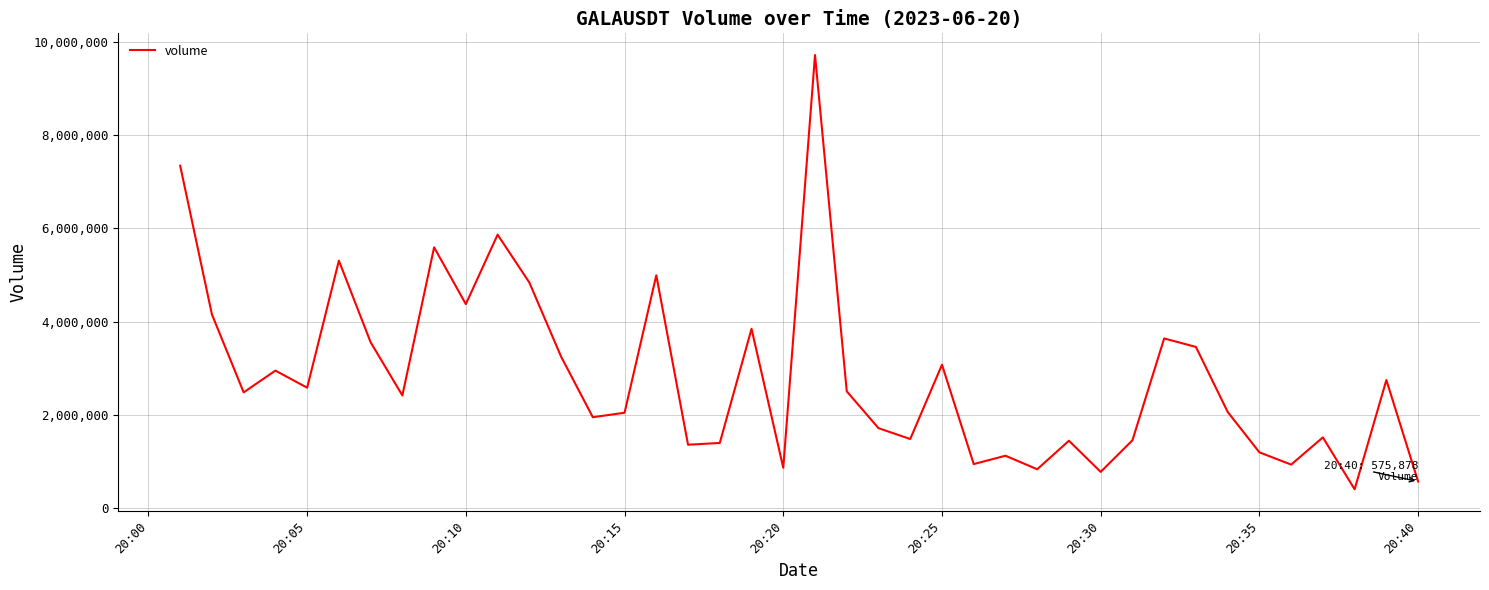

What is the greatest value displayed?

9711245